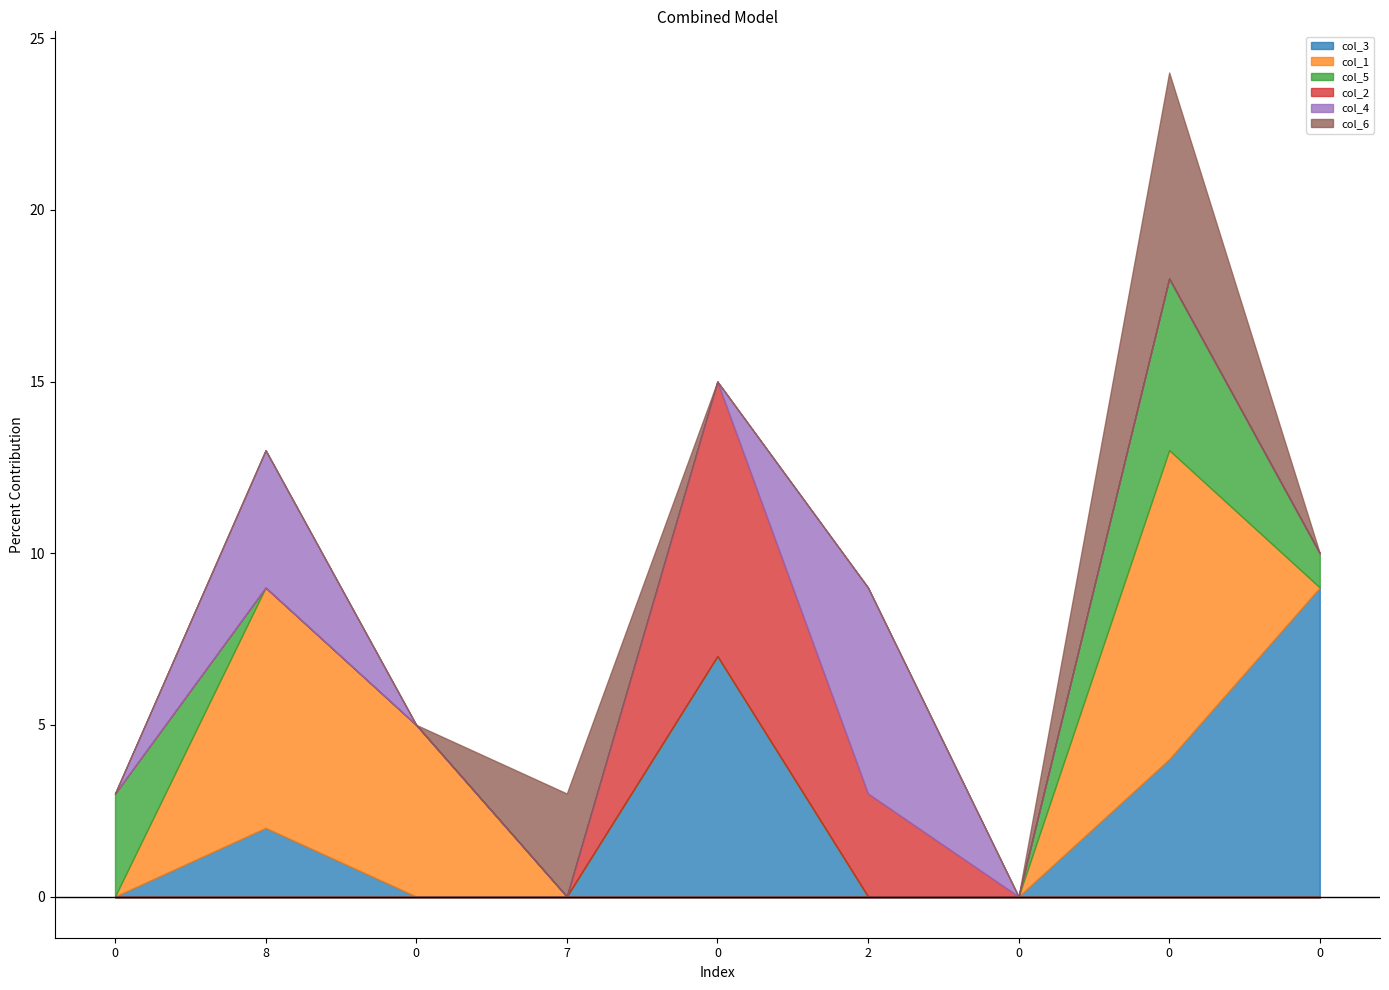

At which label does col_4 reach its peak?

2